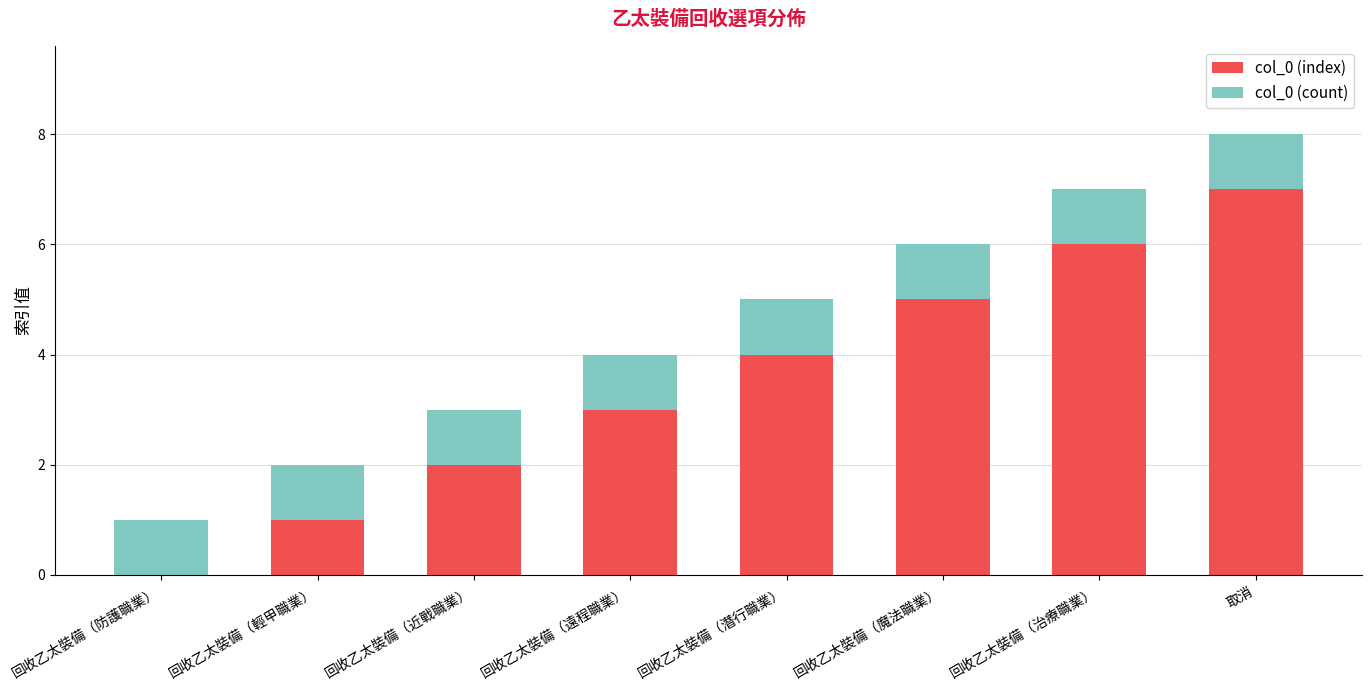

Which category has the highest value in the col_0 (index) series?

取消